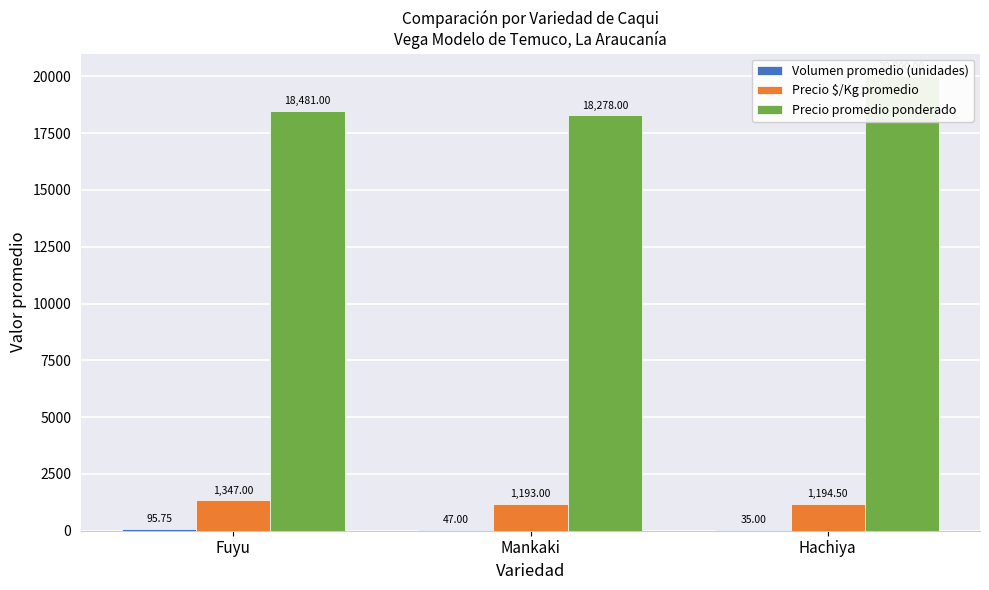

What is the label of the 3rd bar from the left?

Hachiya